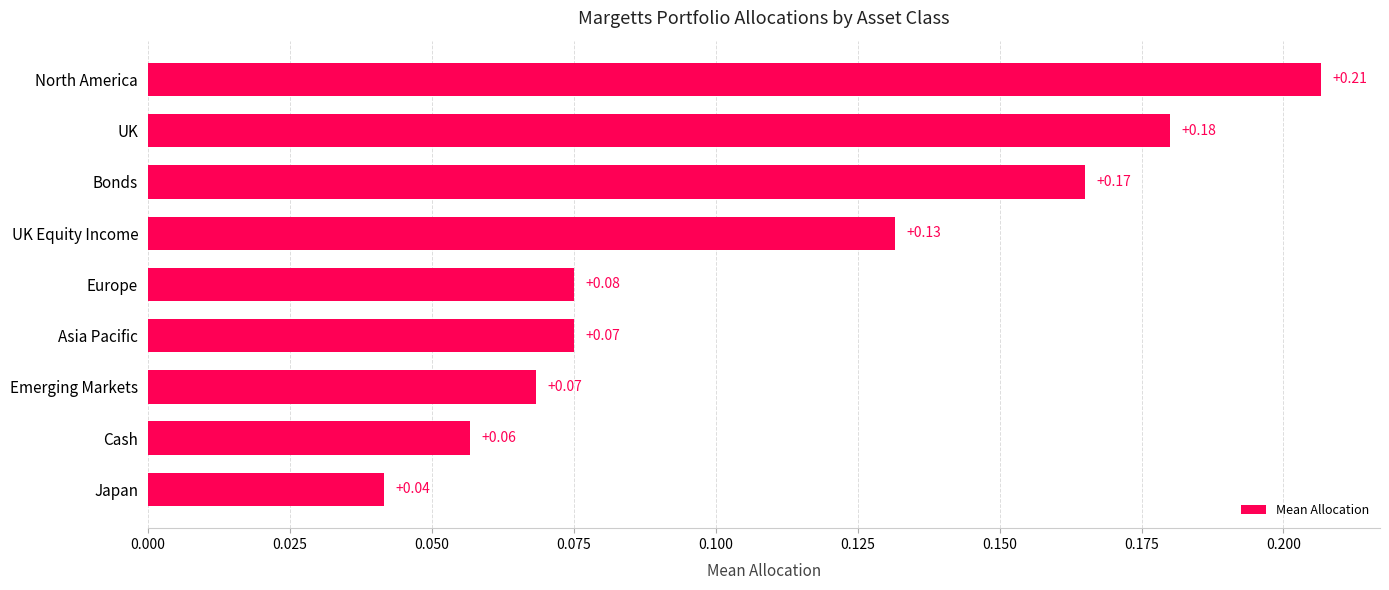

Between Bonds and Europe, which is larger?

Bonds